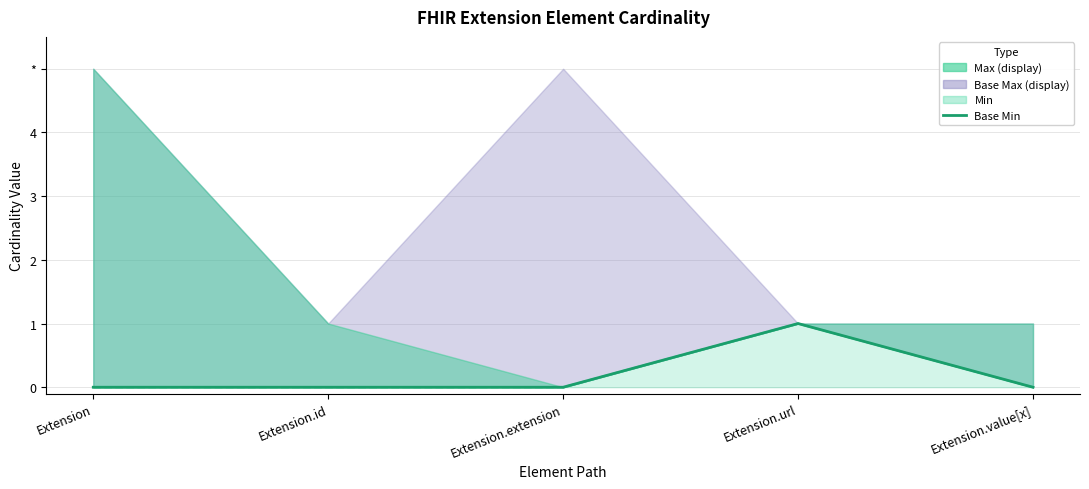

Is it true that Base Min equals 0 at Extension.value[x]?

True